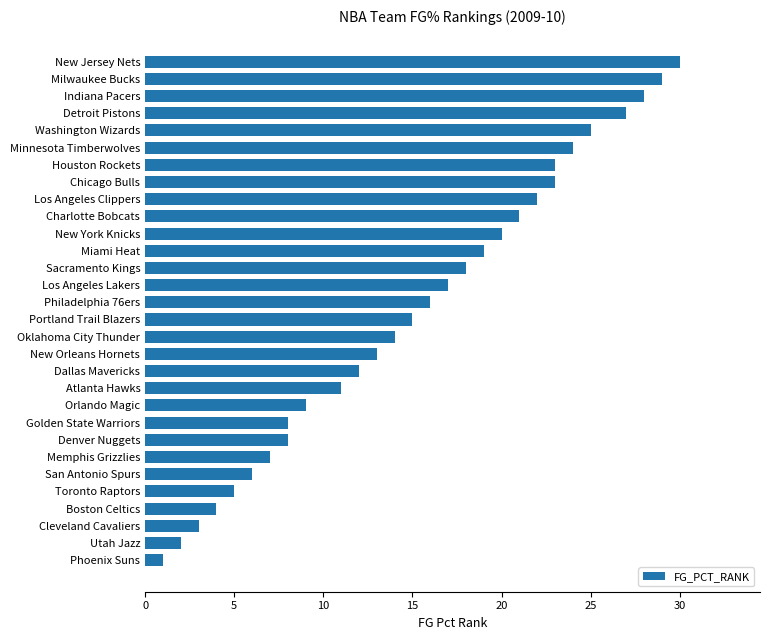

The chart shows a value of 20 at New York Knicks. True or false?

True